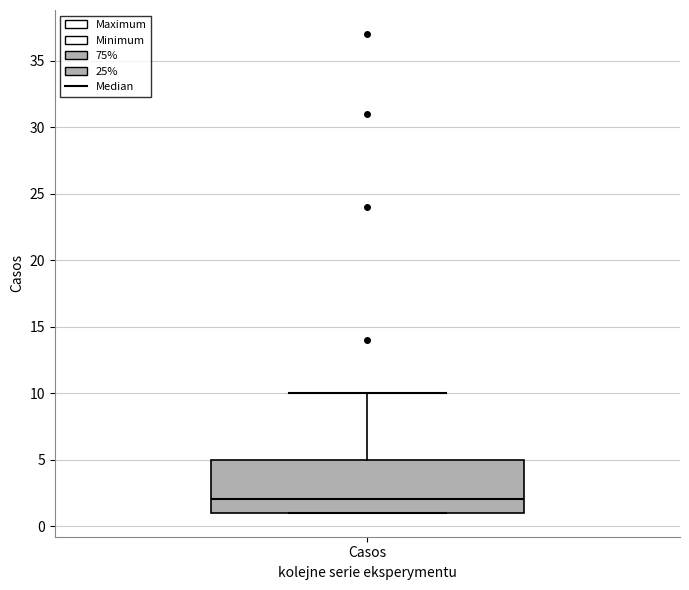

Where is the lower edge of the box for Casos on the y-axis? The values are not printed on the chart, so give them approximately, as read against the axis.

1